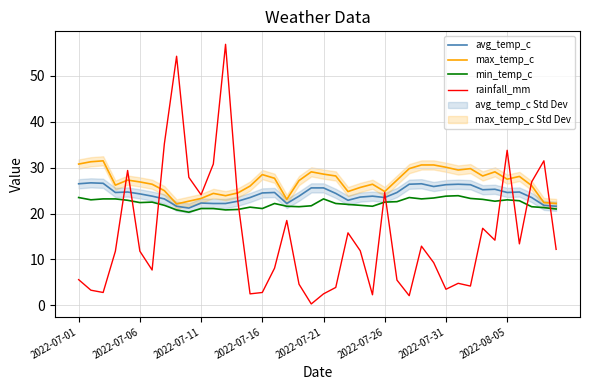

At which category does the chart reach its minimum across all series?

19